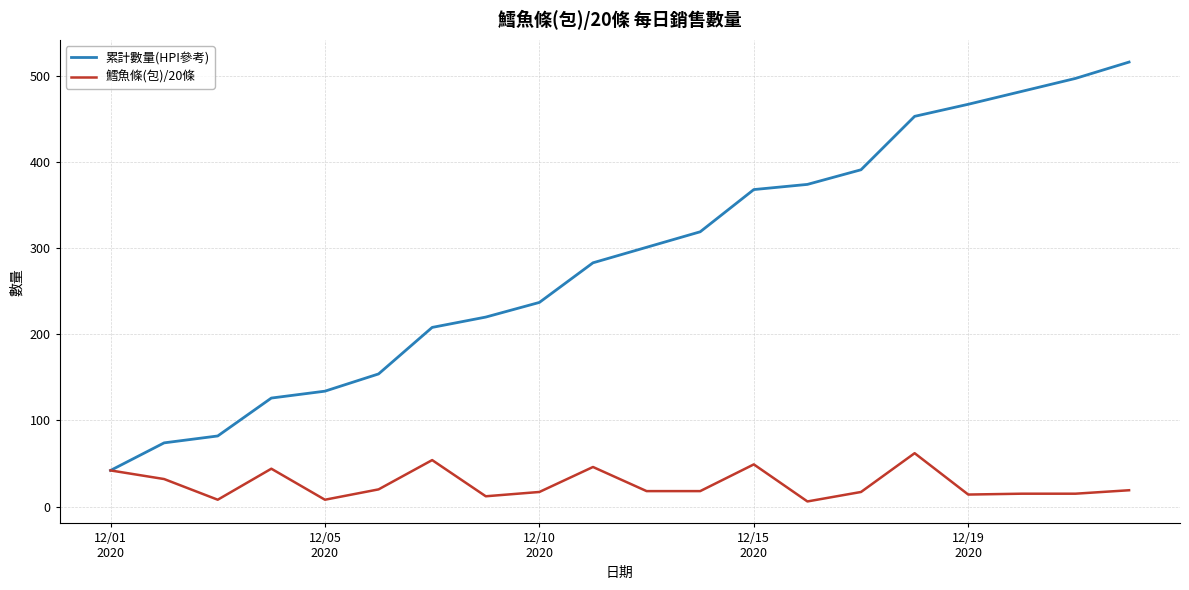

Which series has the widest spread of values?

累計數量(HPI參考)